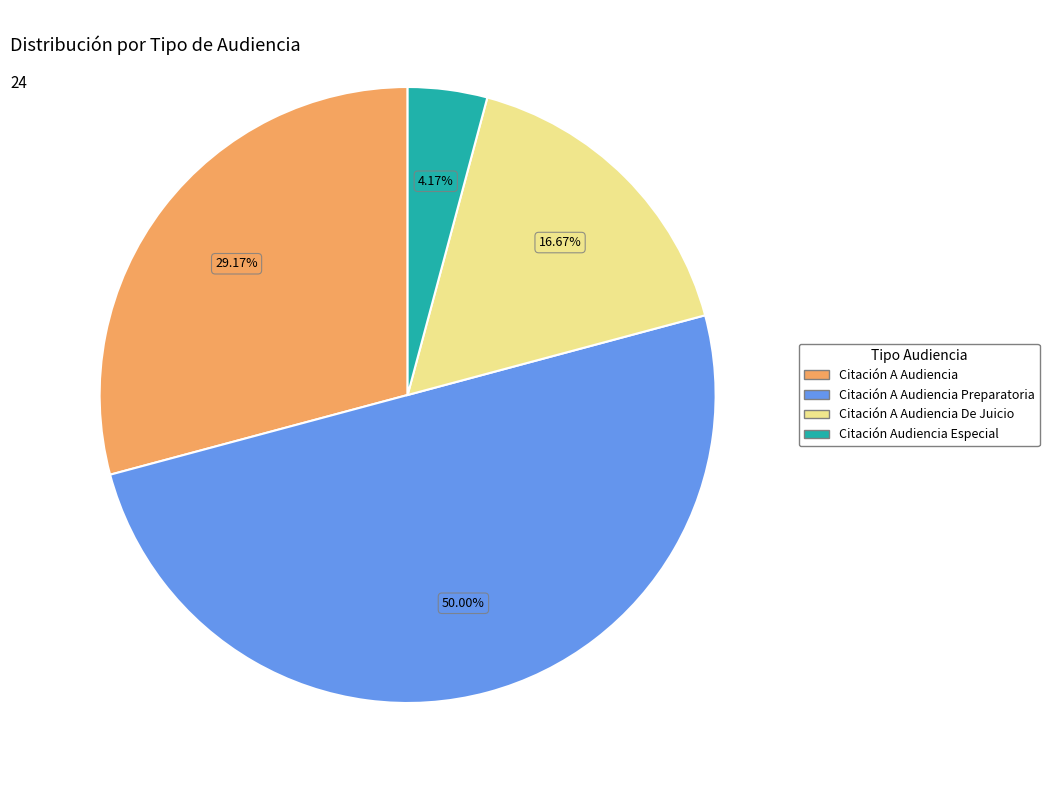

How many slices are in this pie chart?

4